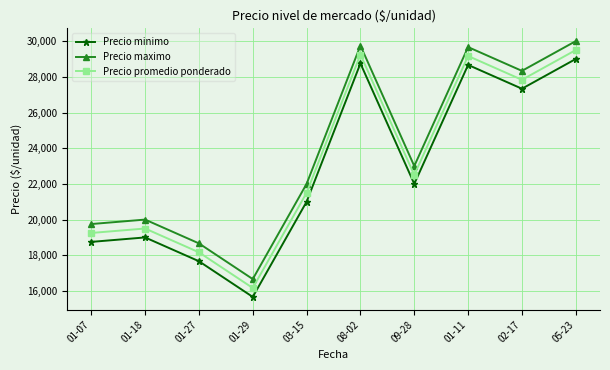

Read the Precio maximo value at 01-07.

19750.0